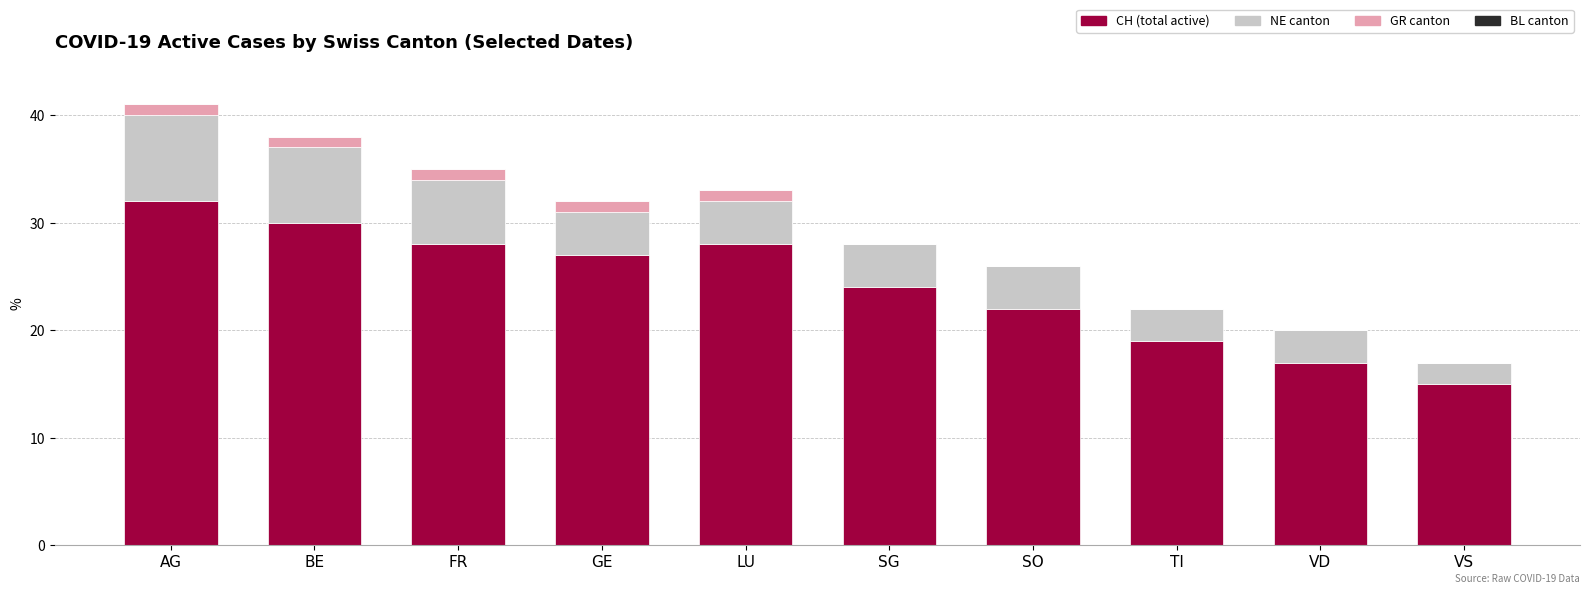

What is the total value across all series at SG?

28